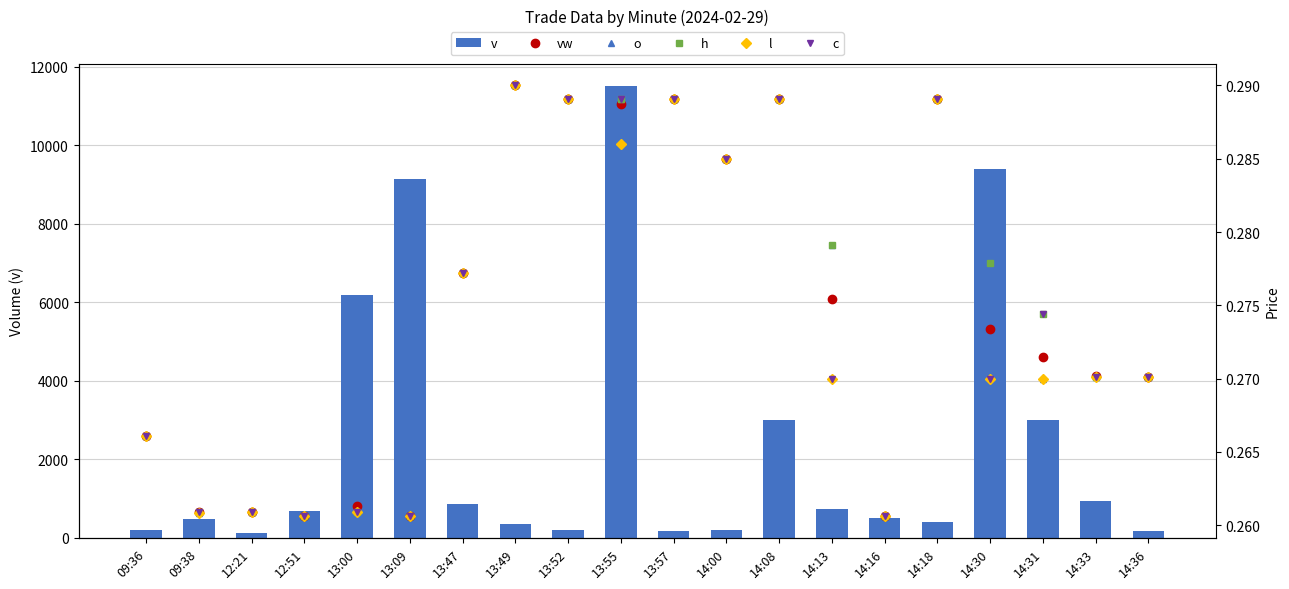

Which has a higher value, 14:33 or 13:52?

14:33